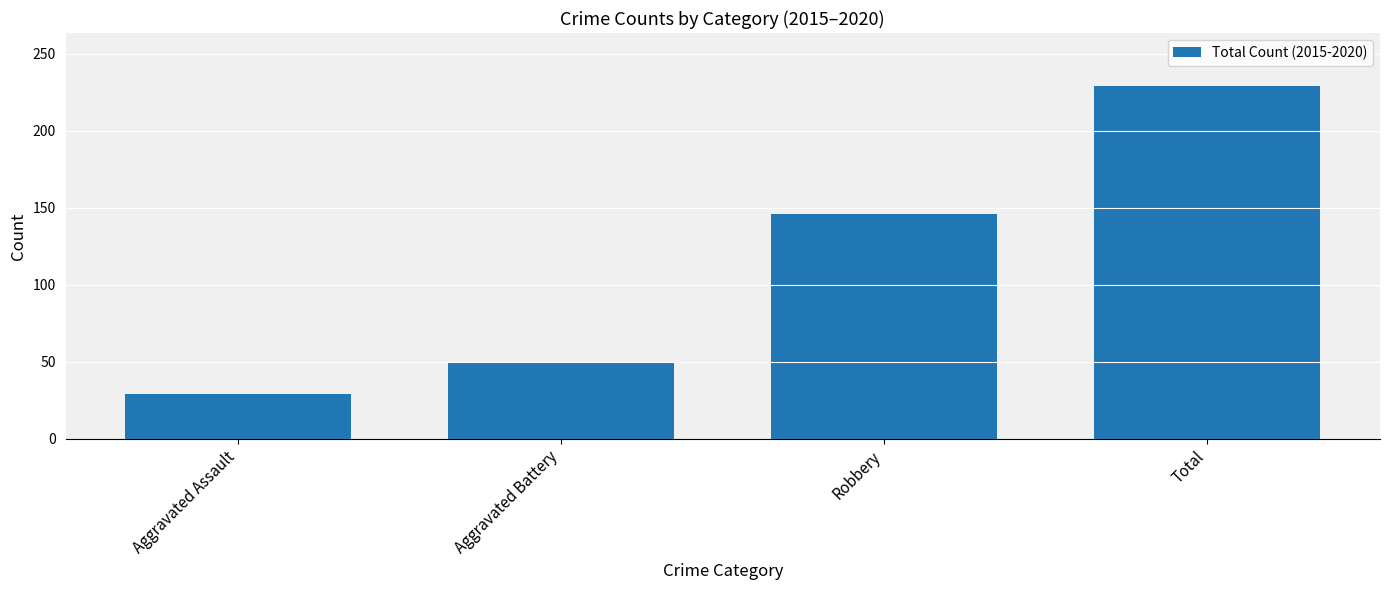

What is the sum of the values at Aggravated Assault and Robbery?

175